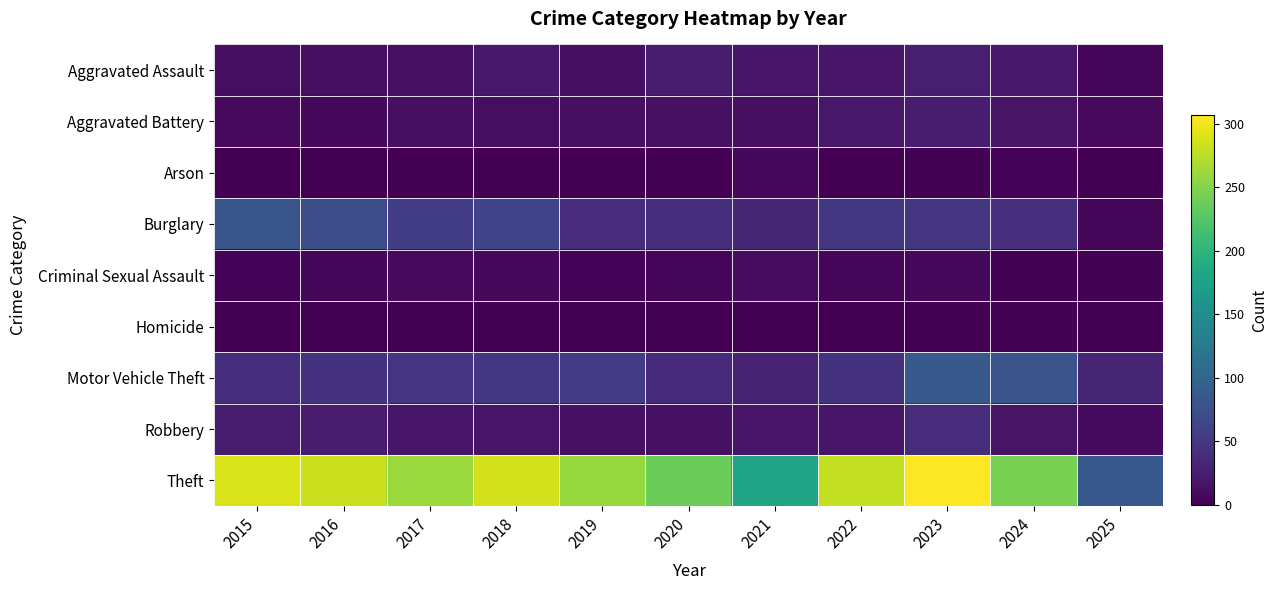

Reading right to left, extract all data points from this chart.

Aggravated Assault: 2025=5	2024=21	2023=26	2022=19	2021=18	2020=23	2019=12	2018=20	2017=14	2016=12	2015=11
Aggravated Battery: 2025=8	2024=16	2023=23	2022=20	2021=12	2020=14	2019=12	2018=11	2017=13	2016=6	2015=8
Arson: 2025=0	2024=3	2023=2	2022=0	2021=6	2020=0	2019=1	2018=0	2017=1	2016=0	2015=1
Burglary: 2025=4	2024=41	2023=49	2022=50	2021=33	2020=40	2019=39	2018=62	2017=56	2016=73	2015=80
Criminal Sexual Assault: 2025=2	2024=0	2023=6	2022=4	2021=10	2020=4	2019=3	2018=7	2017=8	2016=5	2015=3
Homicide: 2025=0	2024=2	2023=0	2022=1	2021=1	2020=0	2019=0	2018=1	2017=1	2016=1	2015=1
Motor Vehicle Theft: 2025=32	2024=79	2023=86	2022=45	2021=30	2020=37	2019=54	2018=50	2017=47	2016=45	2015=40
Robbery: 2025=9	2024=16	2023=39	2022=18	2021=19	2020=14	2019=14	2018=17	2017=18	2016=24	2015=24
Theft: 2025=84	2024=244	2023=307	2022=279	2021=179	2020=238	2019=259	2018=287	2017=261	2016=283	2015=290